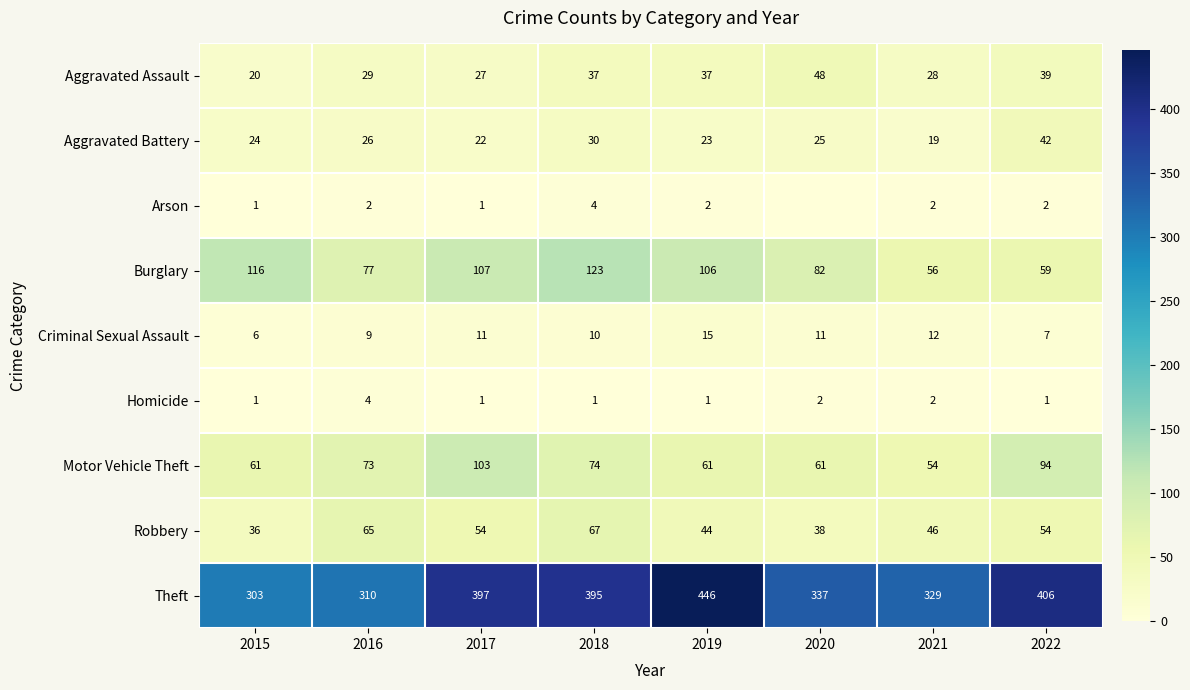

At 2018, list the series in order from smallest to largest.

Homicide, Arson, Criminal Sexual Assault, Aggravated Battery, Aggravated Assault, Robbery, Motor Vehicle Theft, Burglary, Theft